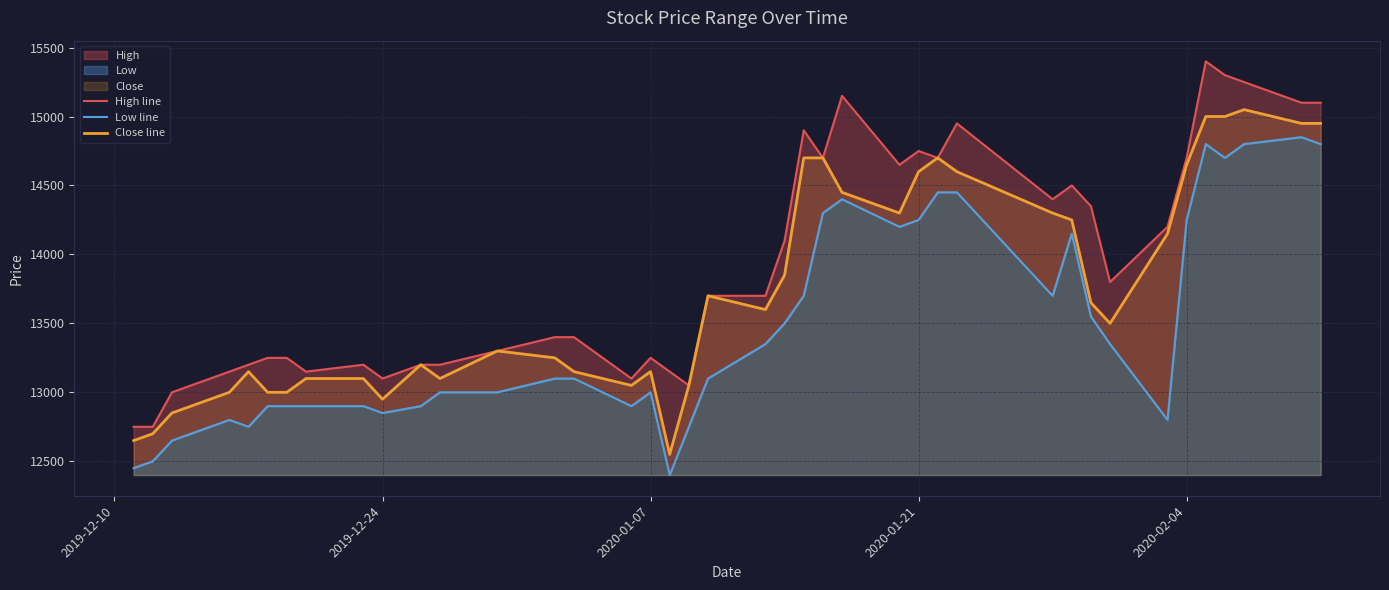

How many data points in Close line are less than 13600?

20